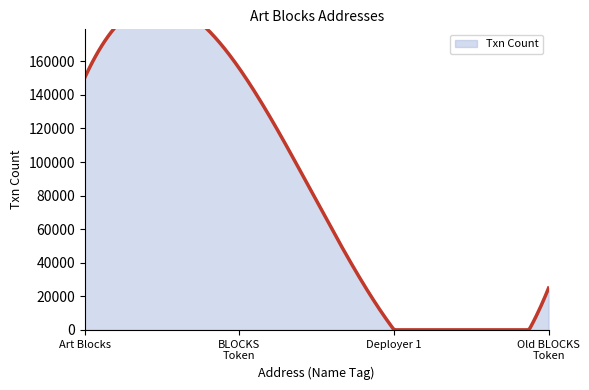

Where is the first local minimum?

Art Blocks: Deployer 1